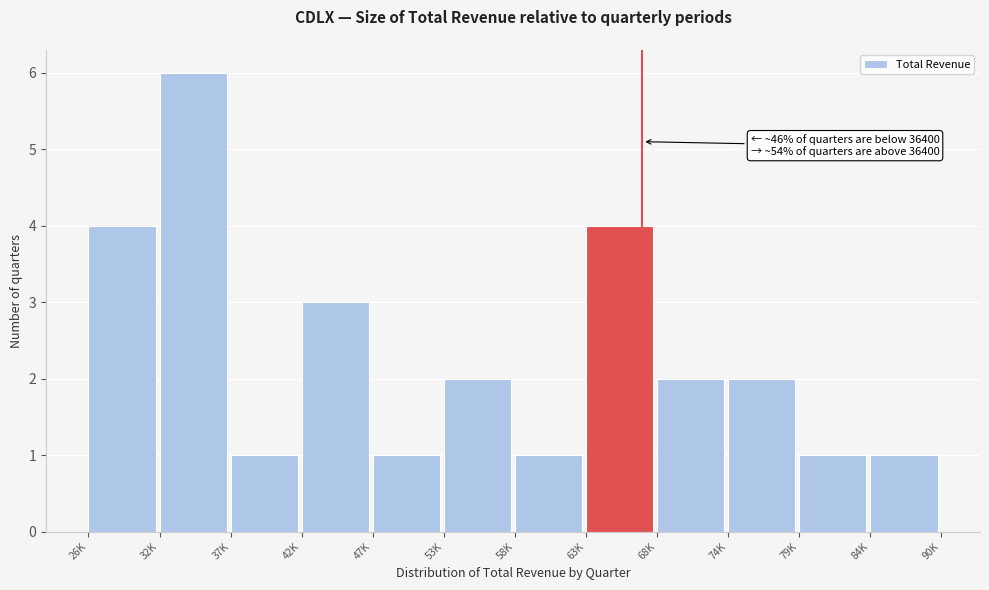

Reading right to left, extract all data points from this chart.

1	1	2	2	4	1	2	1	3	1	6	4